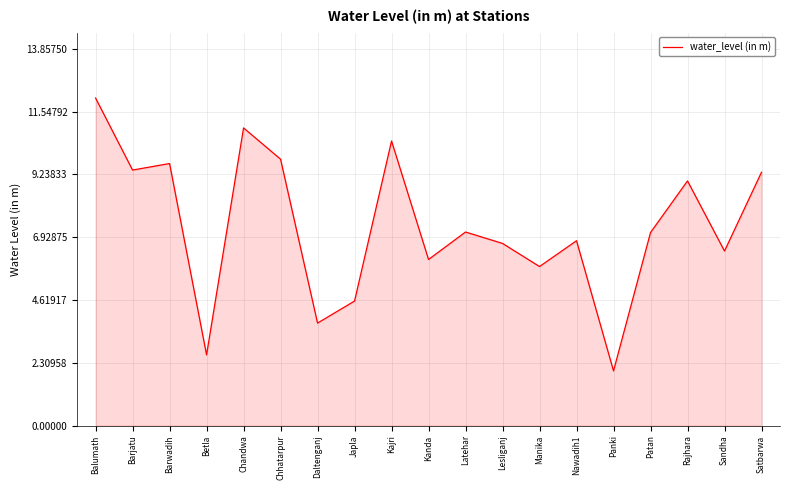

Does the chart display data point markers on the line(s)?

No